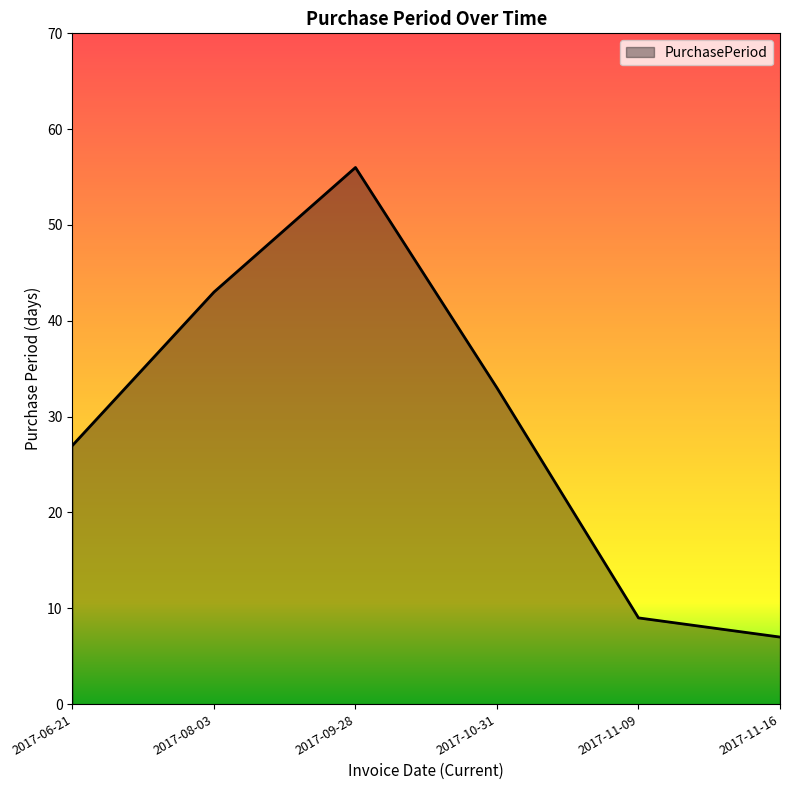

What position from the left is 2017-08-03?

2